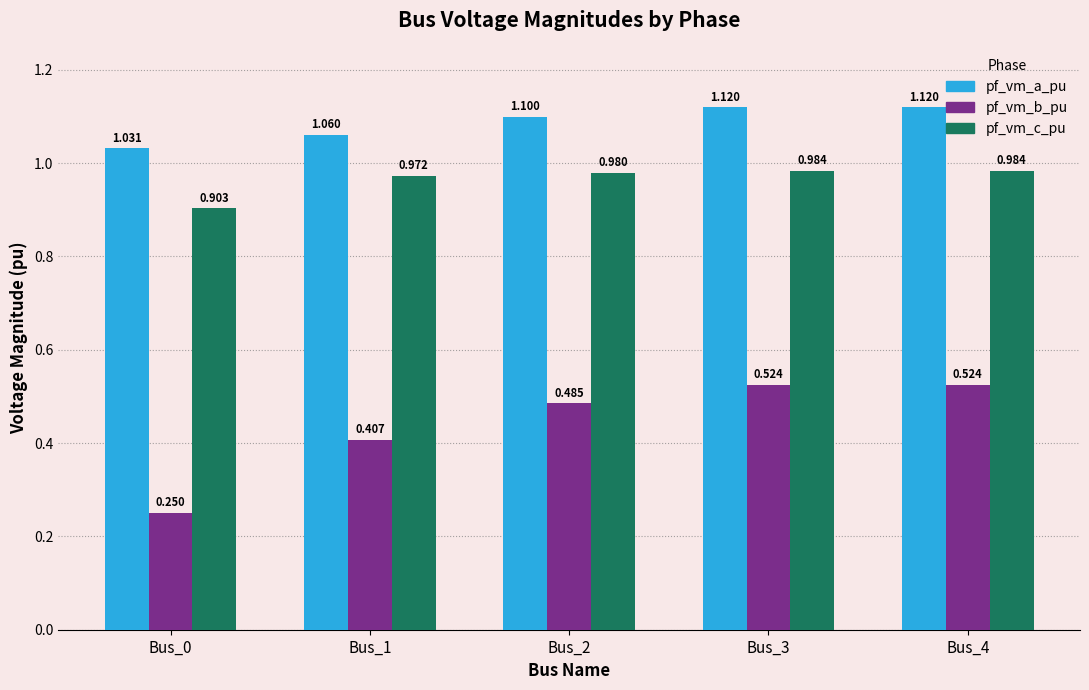

Which series has the largest range (max minus min)?

pf_vm_b_pu